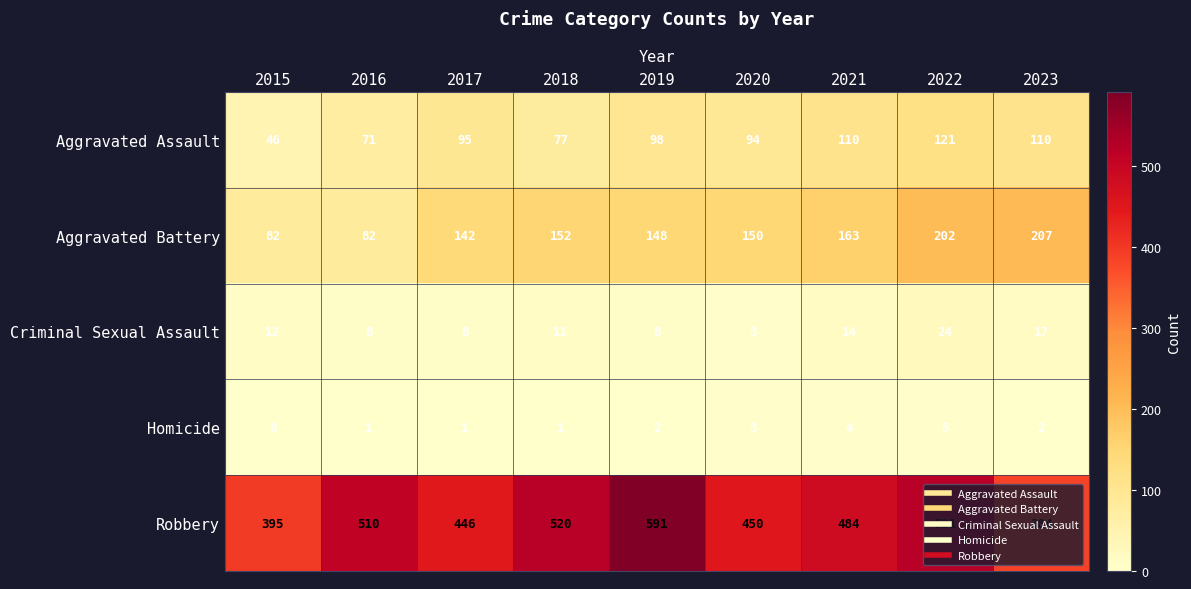

What is the spread (max minus min) of values at 2019?

589